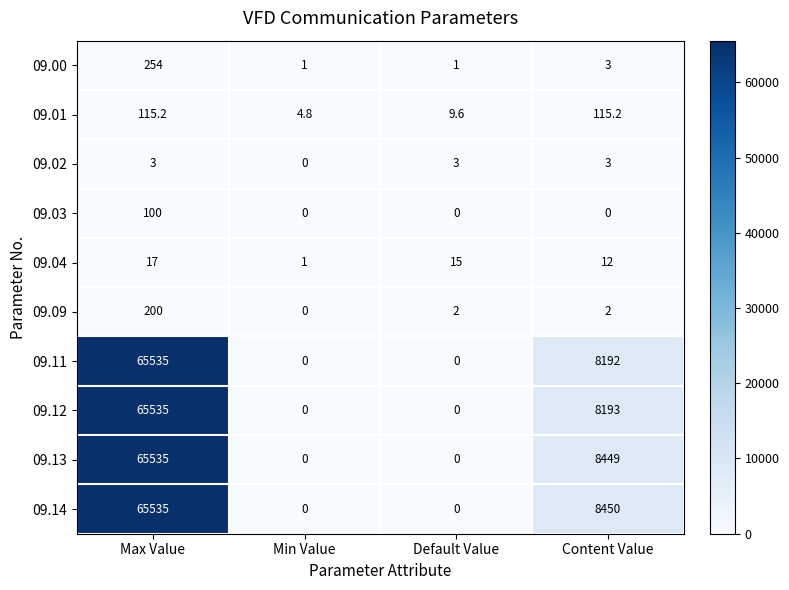

Where does the 09.12 series first go above 8193?

Max Value